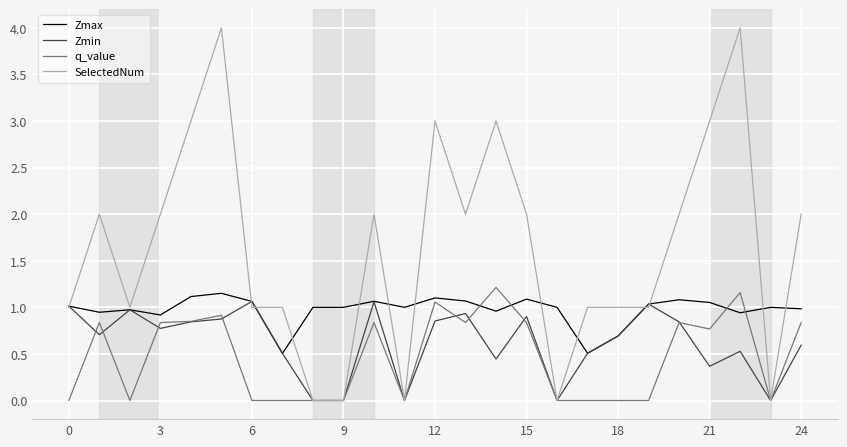

Which series has the widest spread of values?

SelectedNum